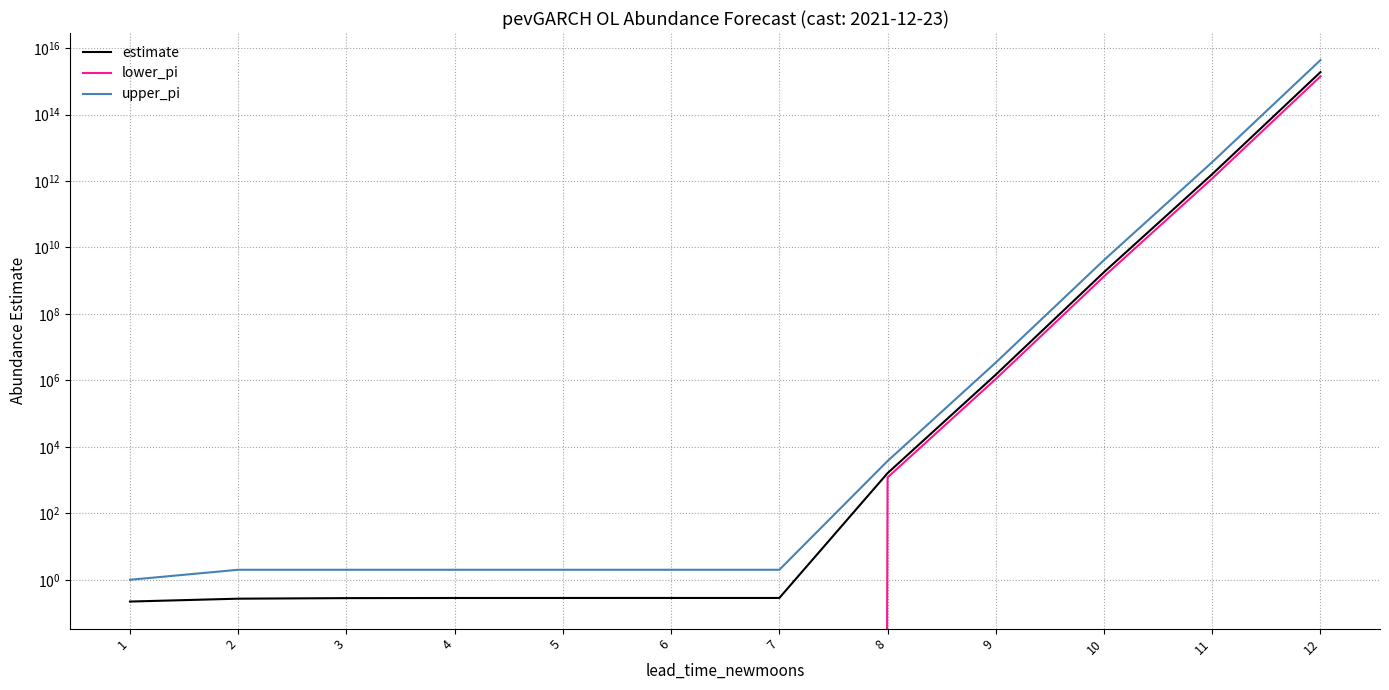

What is the sum of all estimate values?

1892569315891231.0